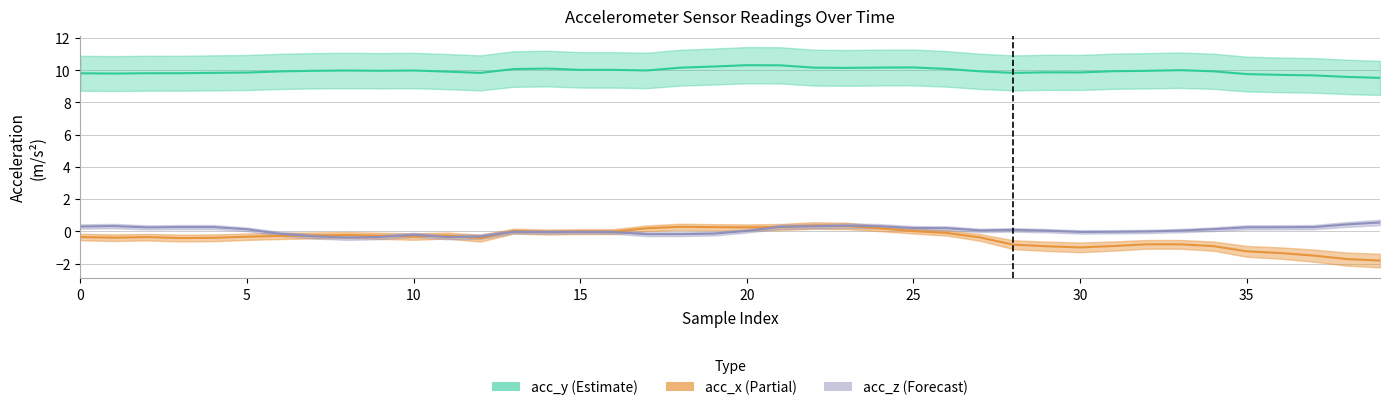

Reading left to right, what are all the values shown in this chart?

acc_y: 9.8	9.8	9.8	9.8	9.8	9.9	9.9	10.0	10.0	10.0	10.0	9.9	9.8	10.1	10.1	10.0	10.0	10.0	10.2	10.2	10.3	10.3	10.2	10.1	10.2	10.2	10.1	9.9	9.8	9.9	9.9	9.9	10.0	10.0	9.9	9.8	9.7	9.7	9.6	9.5
acc_x: -0.4	-0.4	-0.4	-0.4	-0.4	-0.3	-0.3	-0.3	-0.2	-0.3	-0.3	-0.3	-0.4	0.0	-0.0	-0.0	-0.0	0.2	0.3	0.3	0.2	0.3	0.4	0.3	0.2	0.0	-0.1	-0.4	-0.8	-0.9	-1.0	-0.9	-0.8	-0.8	-0.9	-1.2	-1.4	-1.5	-1.7	-1.8
acc_z: 0.3	0.3	0.2	0.3	0.3	0.1	-0.2	-0.3	-0.4	-0.4	-0.2	-0.4	-0.3	-0.0	-0.0	-0.0	-0.0	-0.2	-0.2	-0.1	0.0	0.3	0.3	0.3	0.3	0.2	0.2	0.1	0.1	0.0	-0.0	-0.0	-0.0	0.0	0.1	0.2	0.2	0.3	0.4	0.5